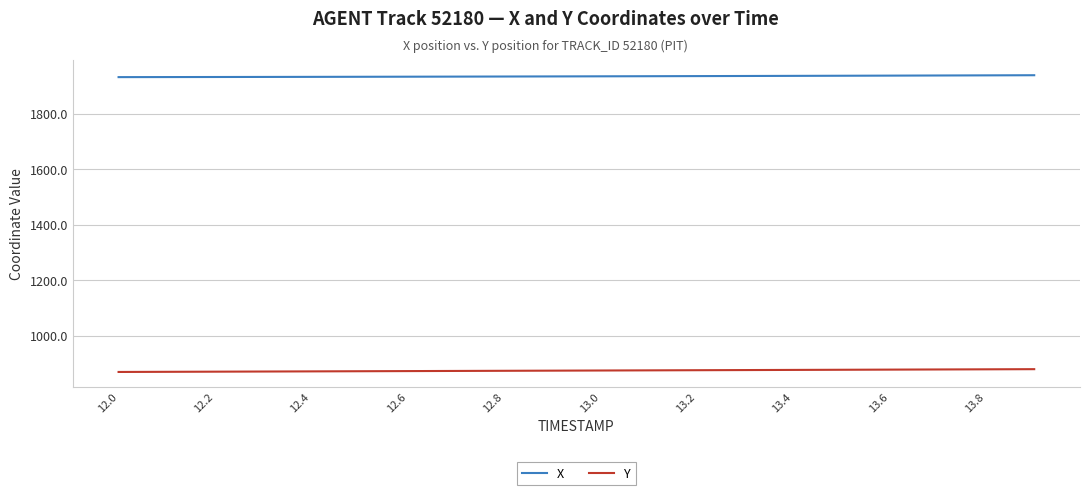

True or false: Y and X cross at least once.

False